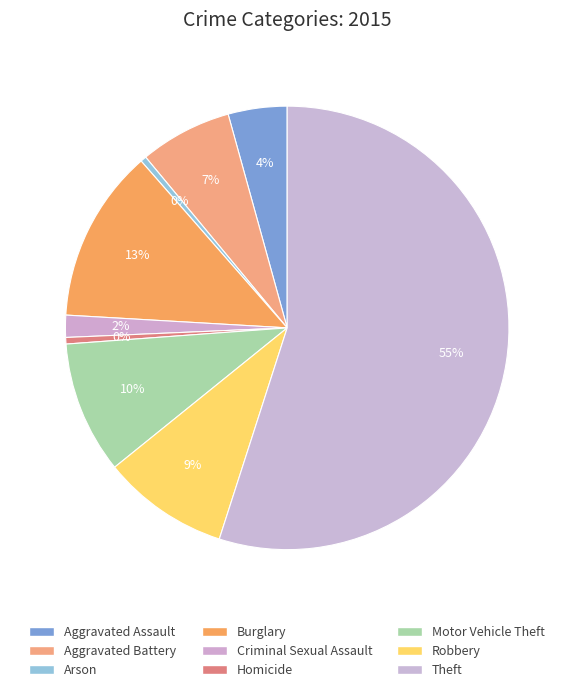

To the nearest percent, what percentage of the pie is Motor Vehicle Theft?

10%